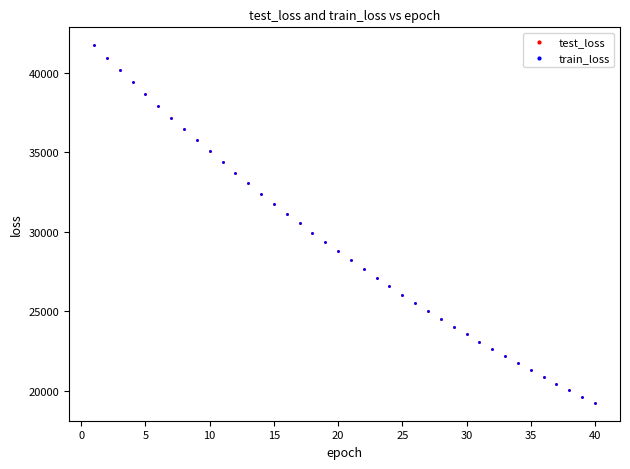

What are all the series names shown in the legend?

test_loss, train_loss